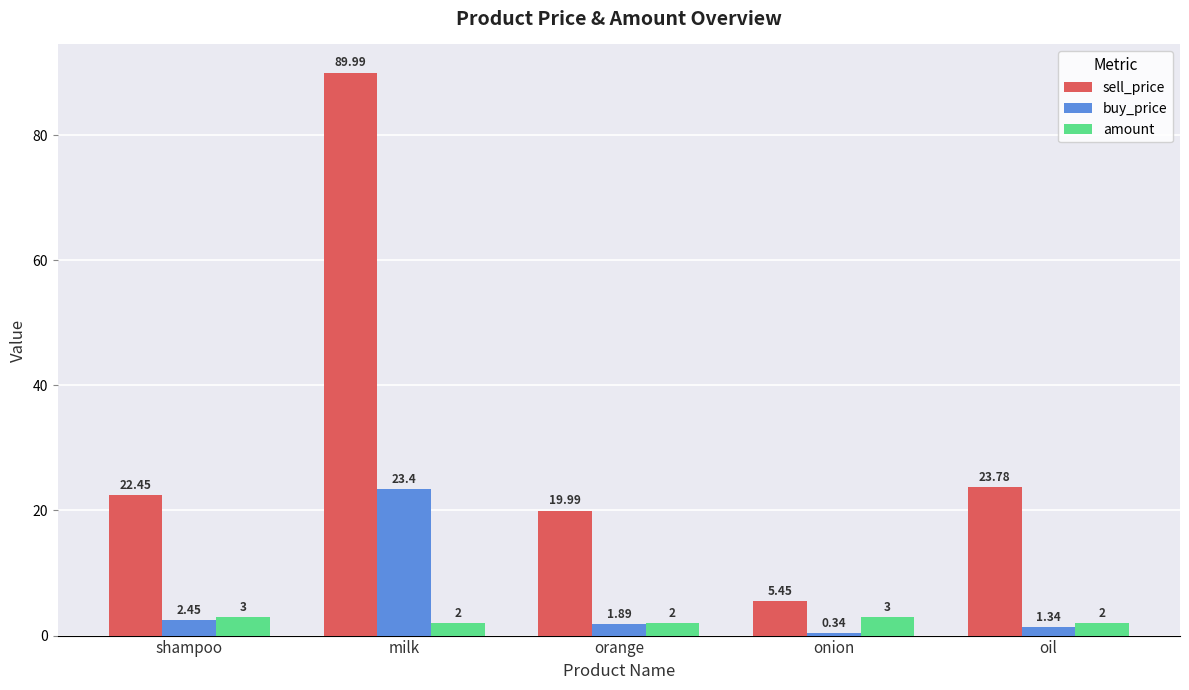

The sell_price series shows 33.0 at shampoo. True or false?

False